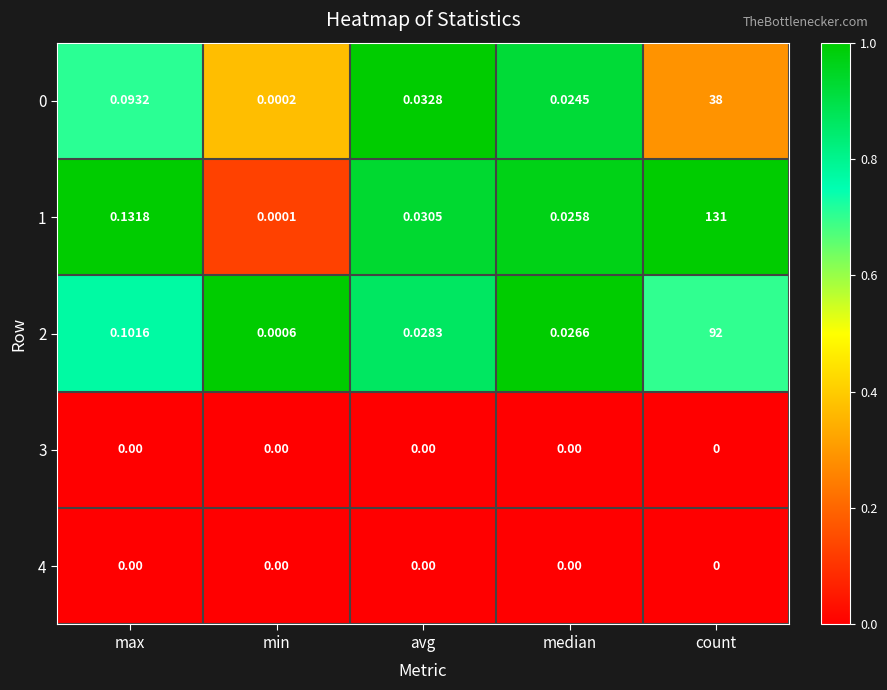

Which series has the widest spread of values?

1